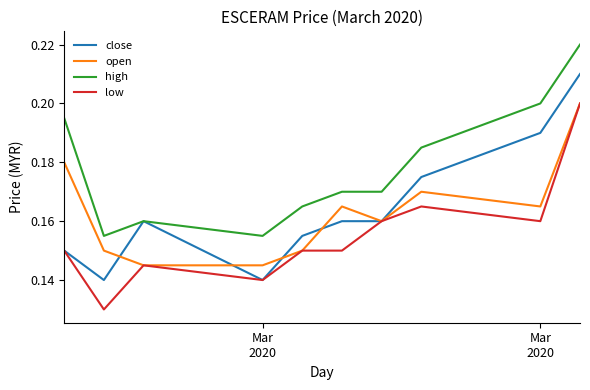

How many lines are shown in the chart?

4